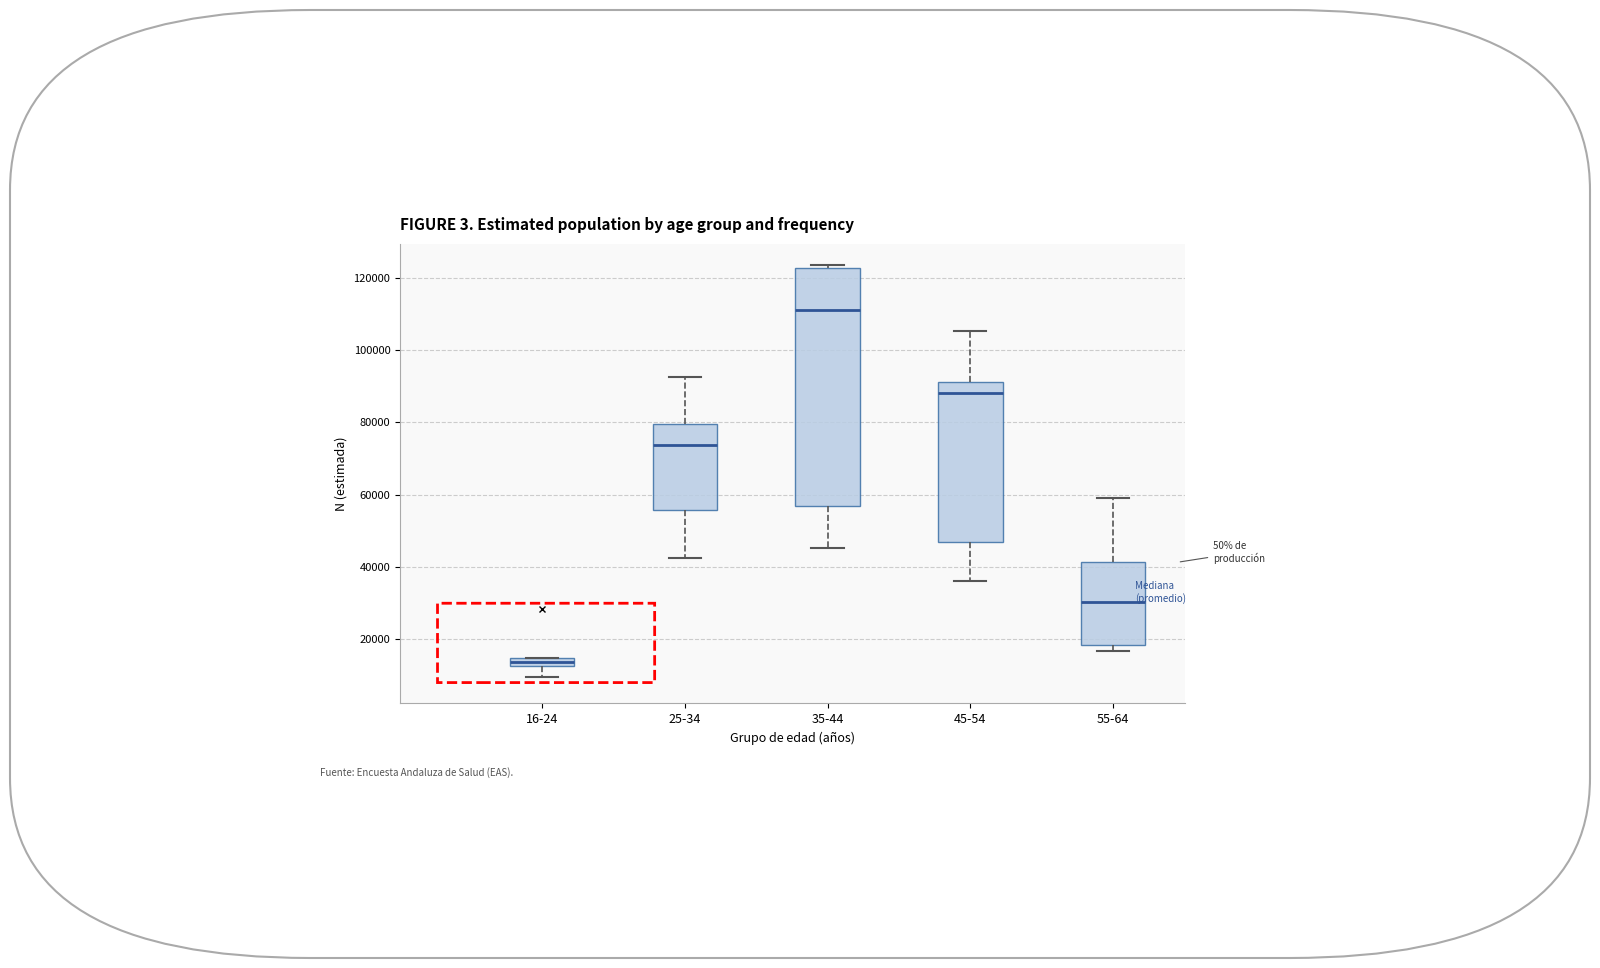

Where is the lower edge of the box for 16-24 on the y-axis? The values are not printed on the chart, so give them approximately, as read against the axis.

12000